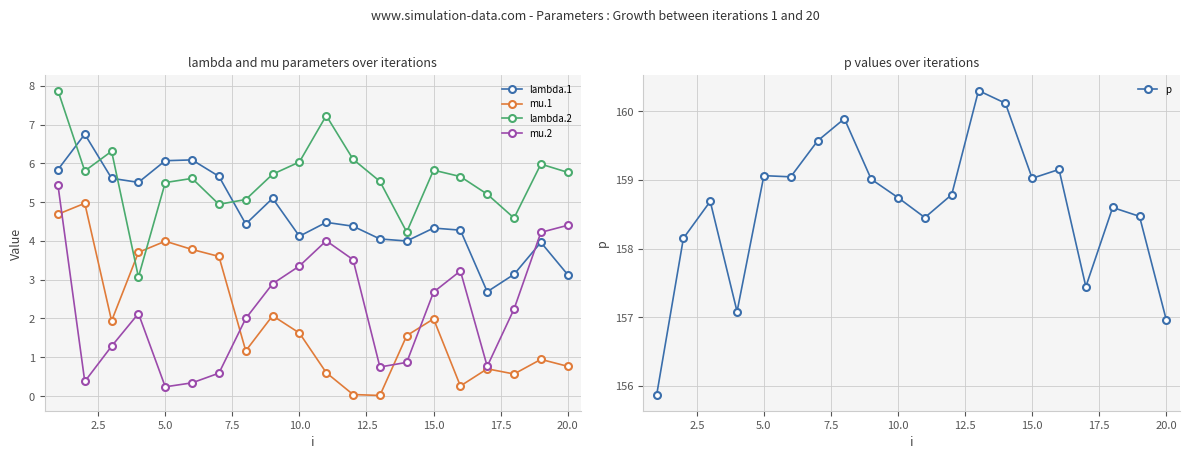

Is it true that mu.2 equals 3.4 at 10.0?

True